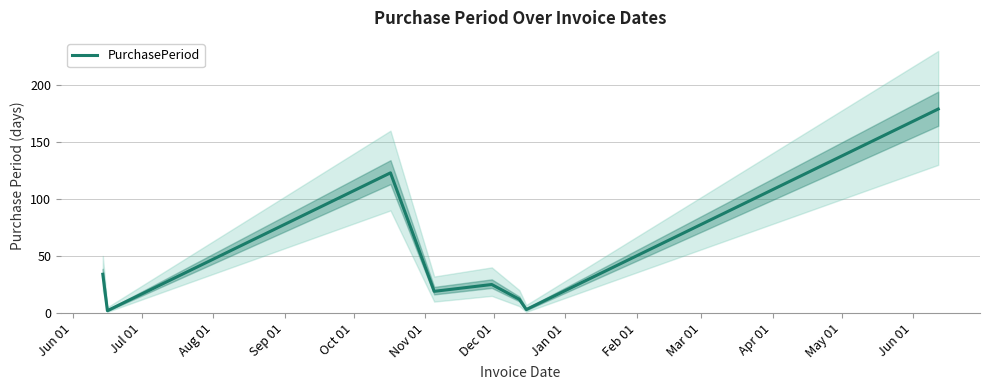

How many points are higher than both their immediate neighbors (excluding endpoints)?

2